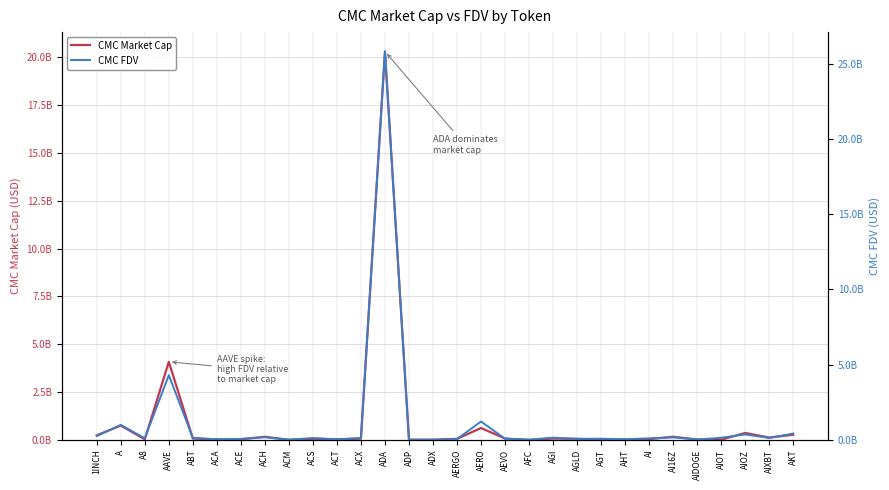

What is the label of the 12th point from the right?

AFC